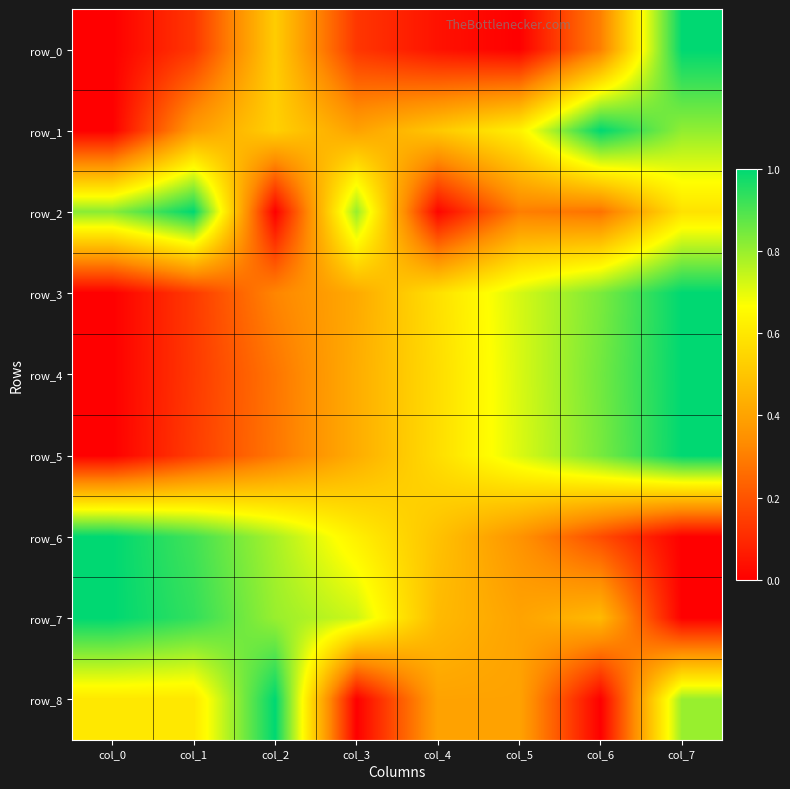

The row_7 series shows 0.3 at col_4. True or false?

False